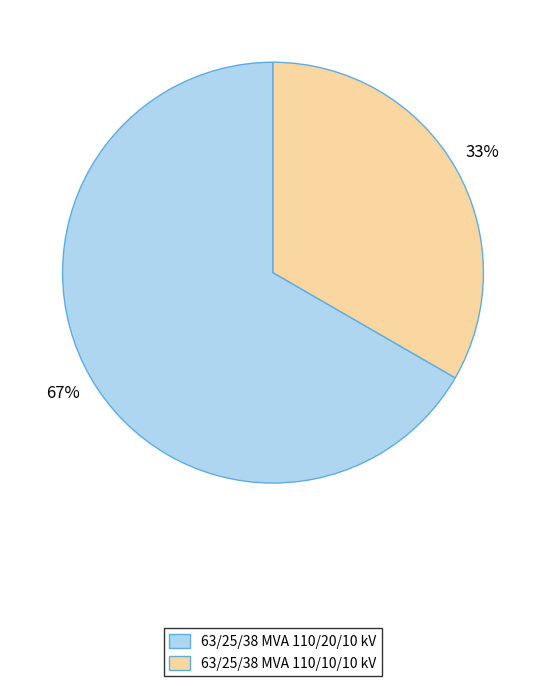

To the nearest percent, what is the combined percentage of 63/25/38 MVA 110/20/10 kV and 63/25/38 MVA 110/10/10 kV?

100%